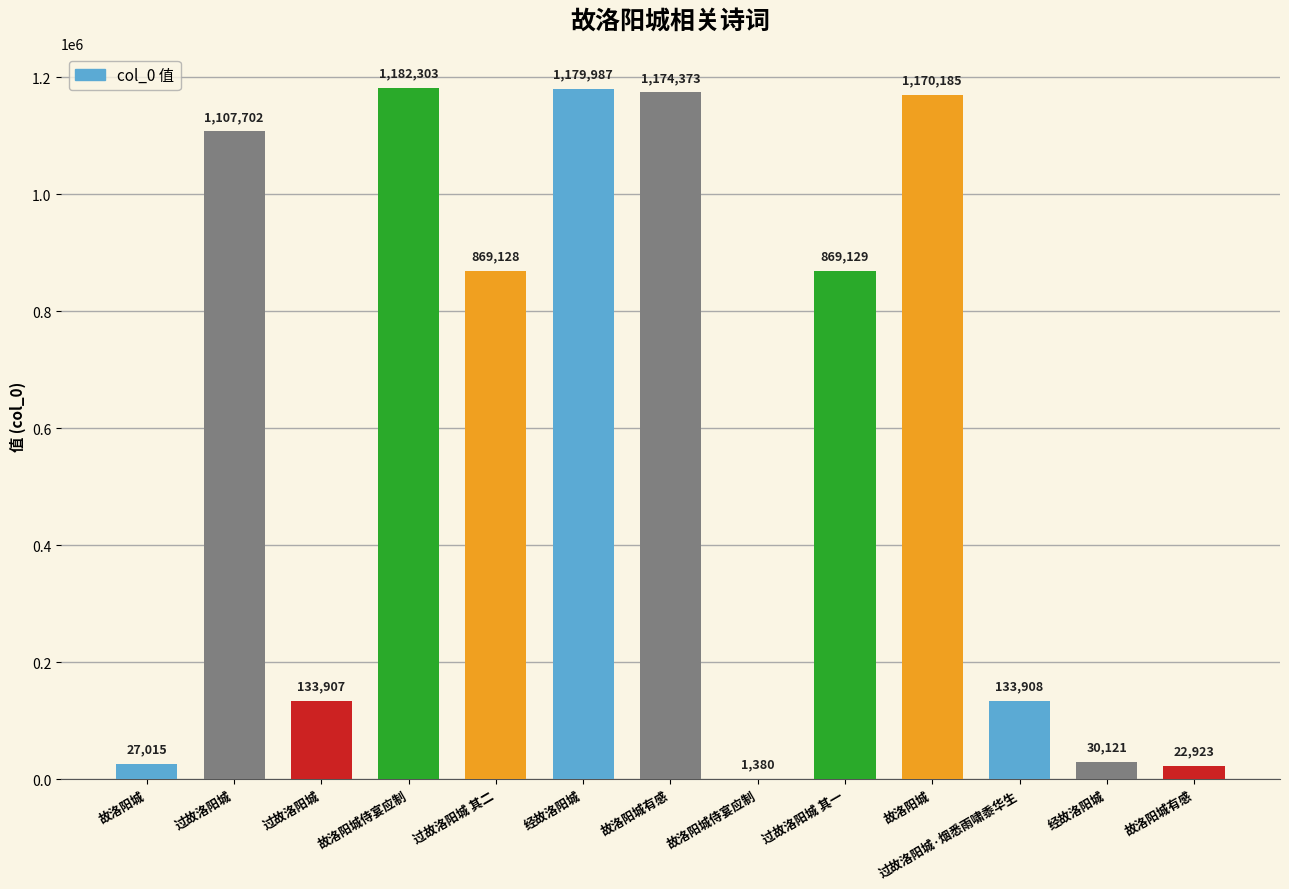

Which category has the lowest value across all series?

故洛阳城侍宴应制